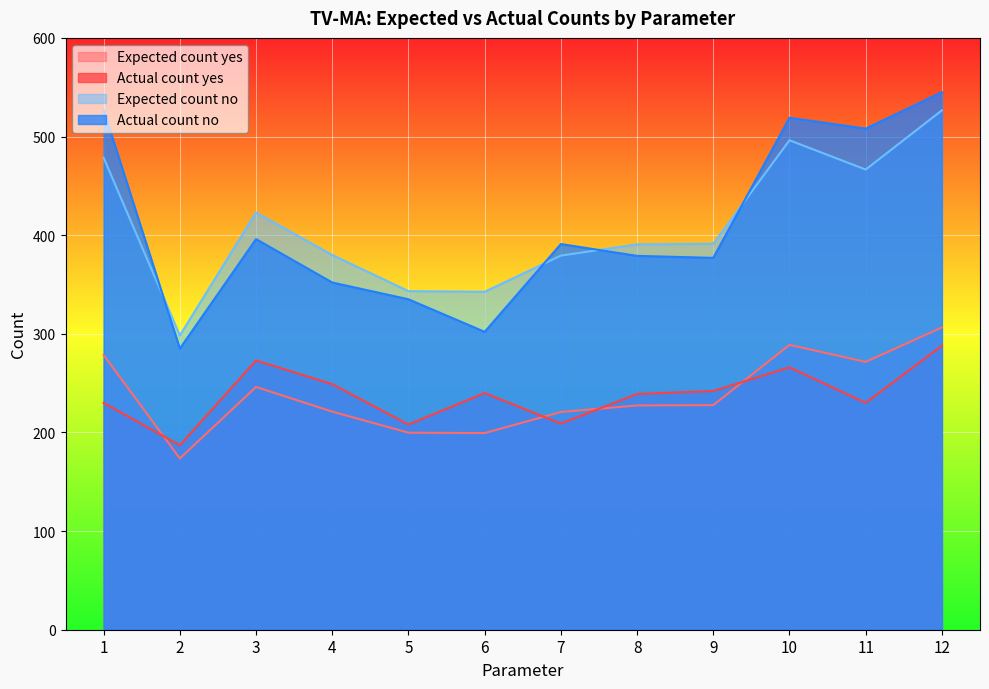

What is the sum of the Expected count yes values at 11 and 1?

550.0